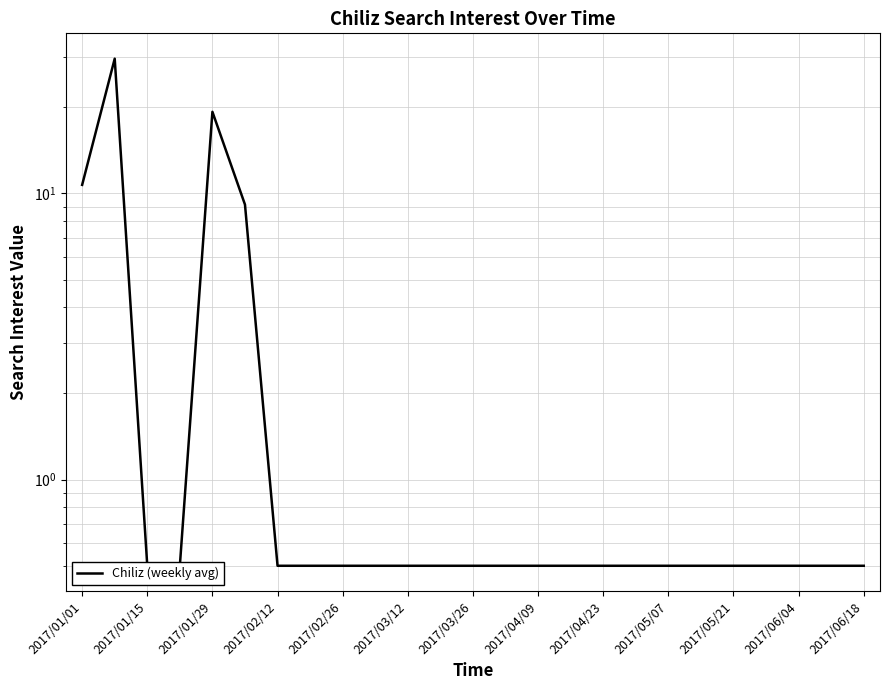

What is the sum of the values at 2017/01/01 and 2017/02/26?

11.2